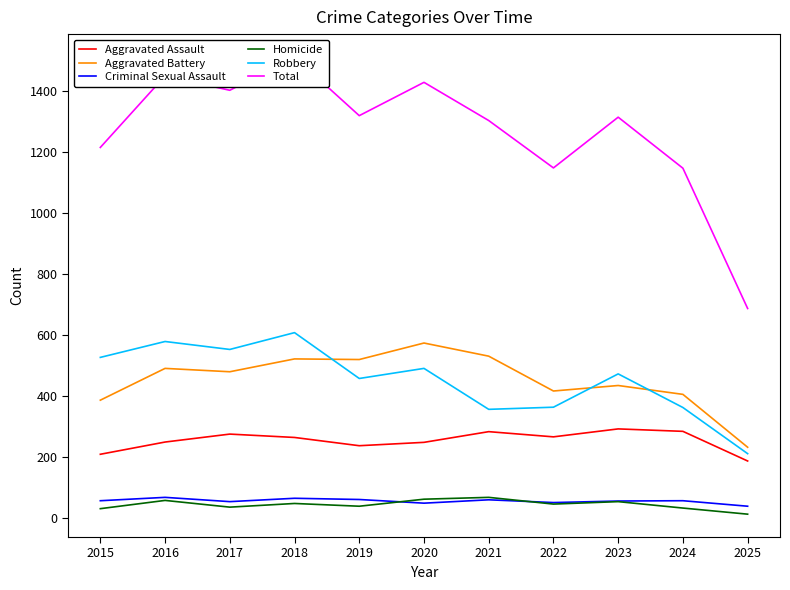

How many interior local valleys does the Criminal Sexual Assault series have?

3